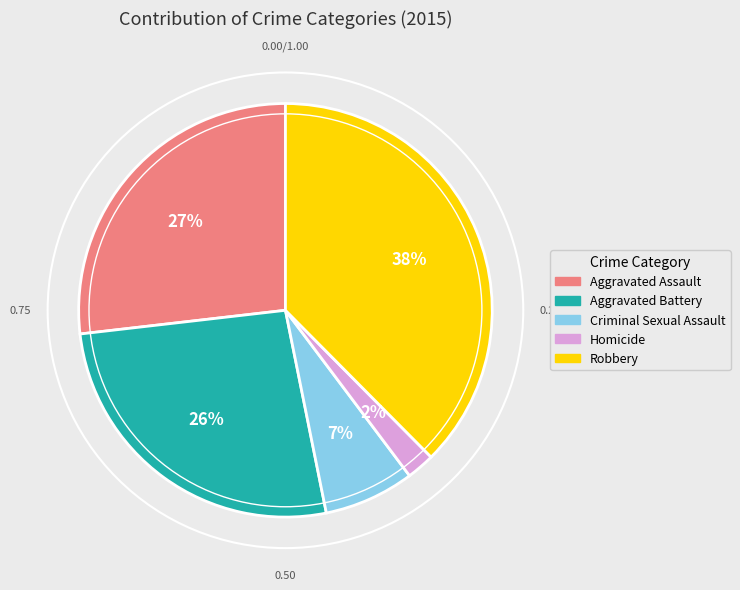

Does Aggravated Assault account for over 50% of the chart?

No